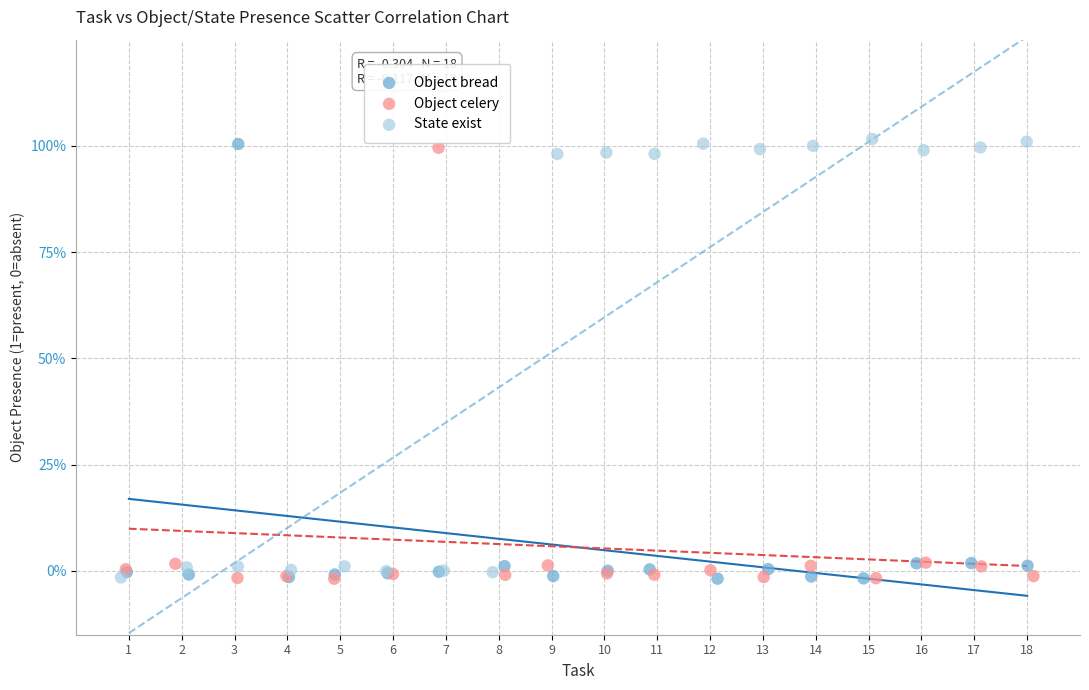

Which series contains the highest Y value?

State exist